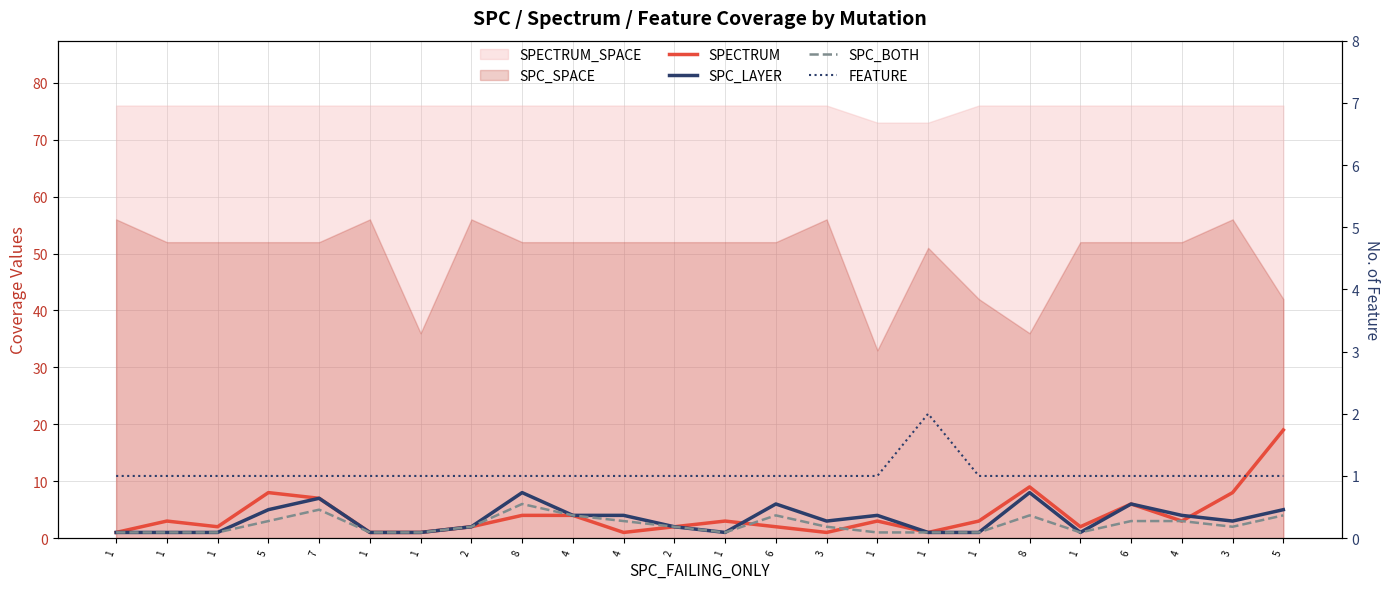

Read the FEATURE value at 5.

1